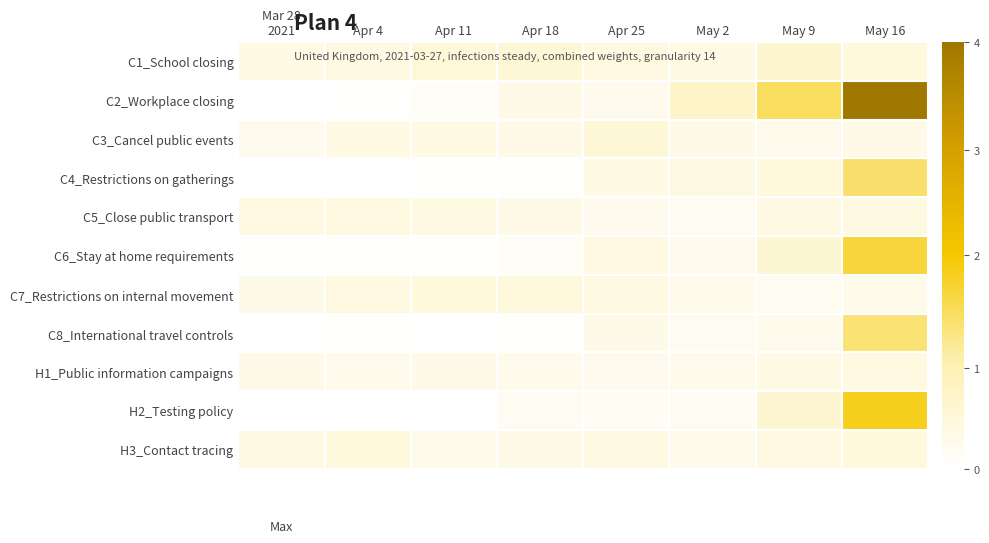

Which has a higher value, Apr 25 or Apr 11?

Apr 11